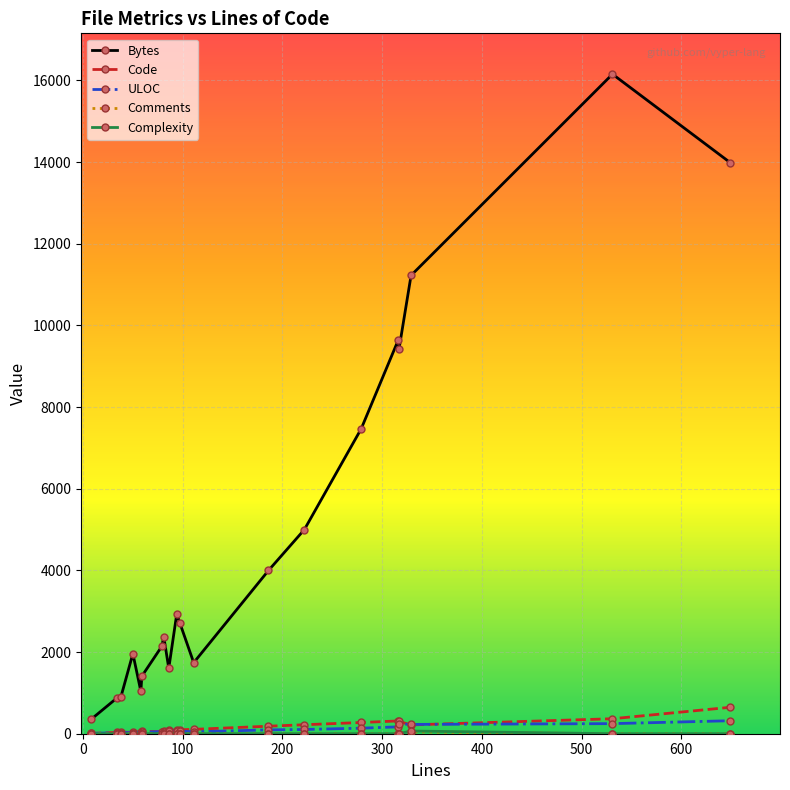

True or false: ULOC has more than 0 interior local peaks.

True